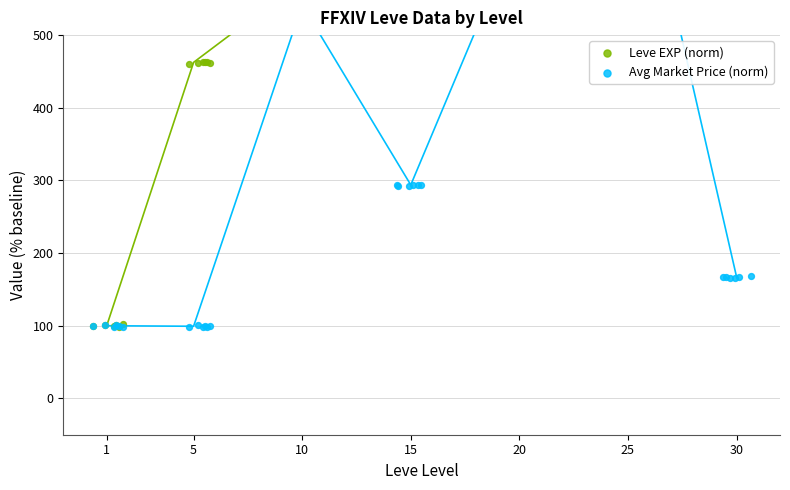

Which series reaches the maximum Y coordinate?

Leve EXP (norm)